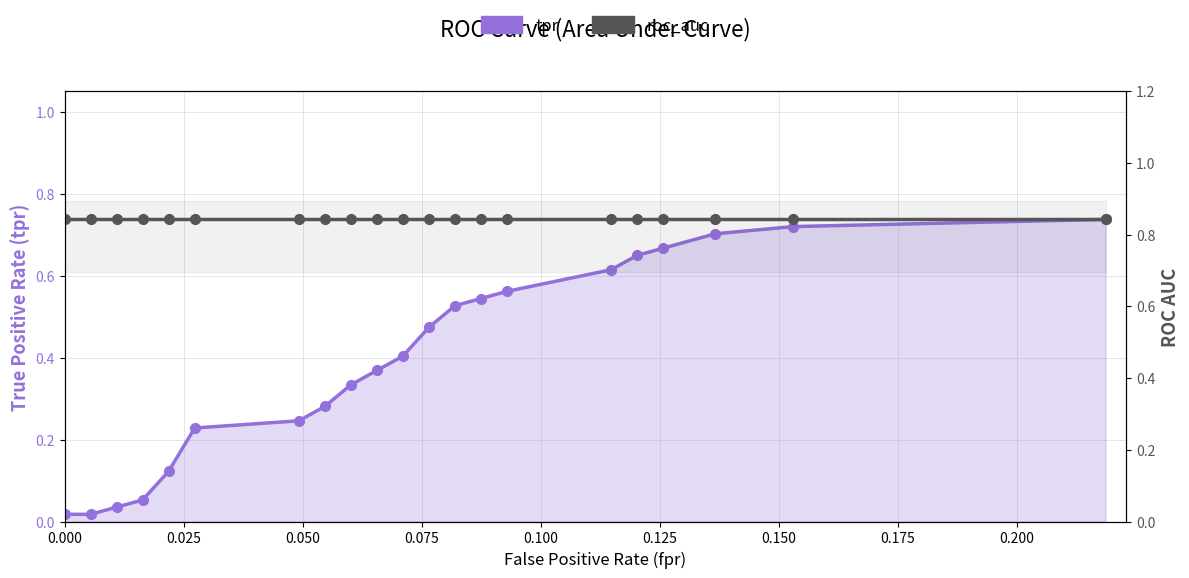

What is the difference between the maximum and minimum values in the tpr series?

0.7